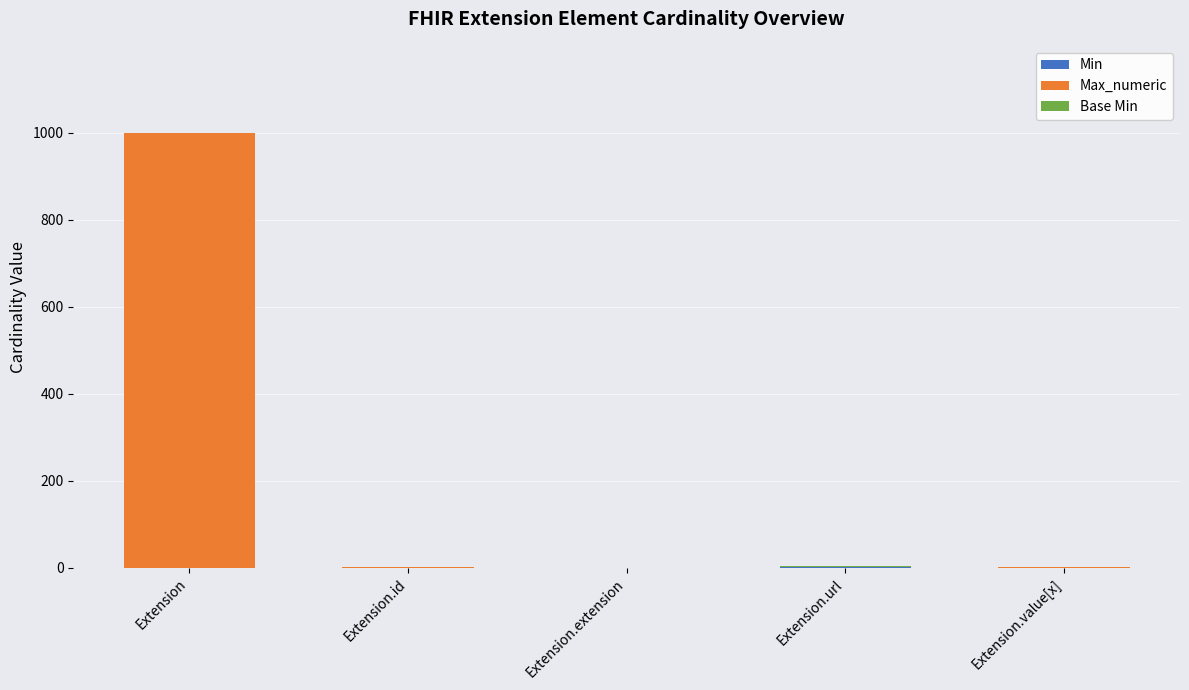

At which category is the sum across all series the highest?

Extension